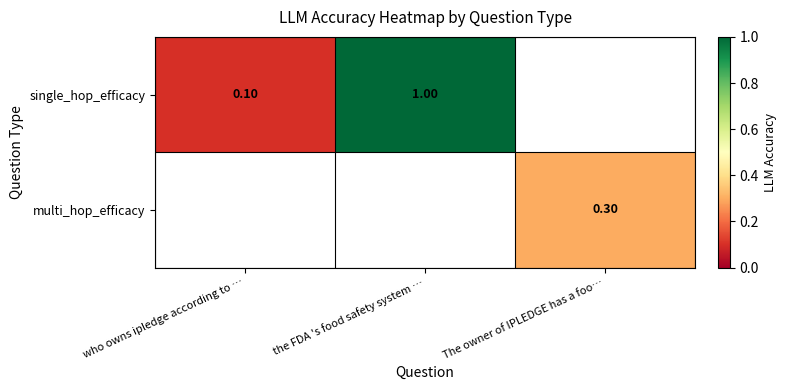

Is it true that single_hop_efficacy equals 0.2 at who owns ipledge according to …?

False